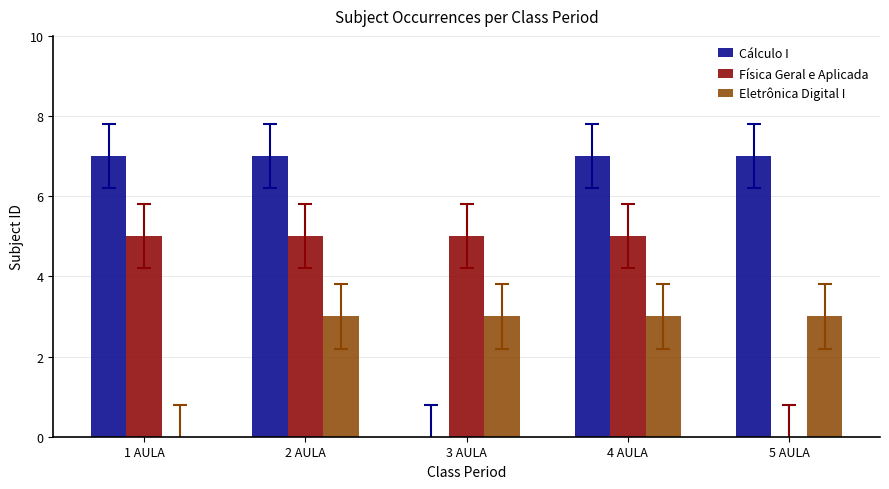

What are all the series names shown in the legend?

Cálculo I, Física Geral e Aplicada, Eletrônica Digital I